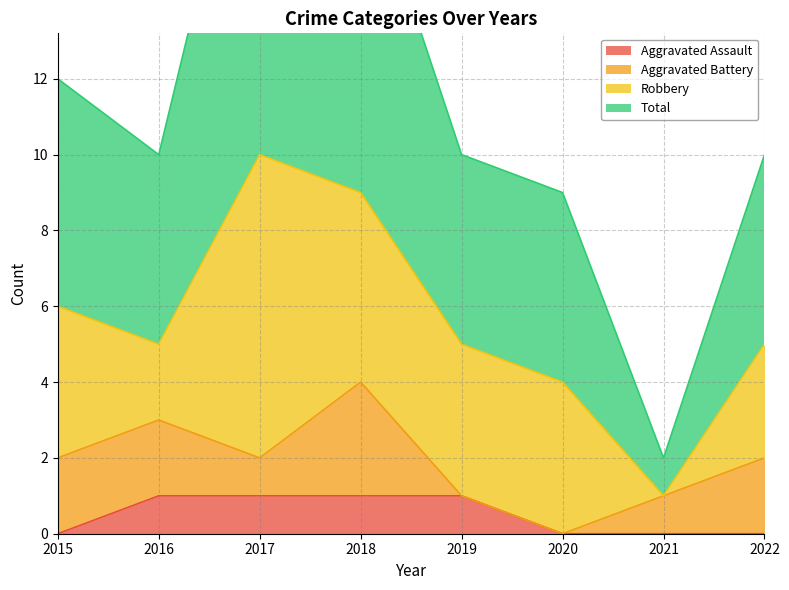

How many interior local valleys does the Total series have?

2